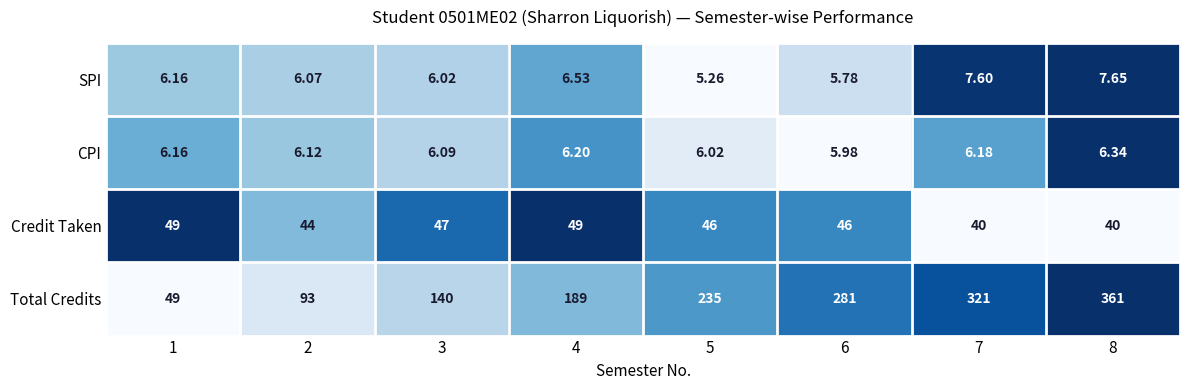

Is the value of Total Credits at 5 greater than the value of SPI at 4?

Yes